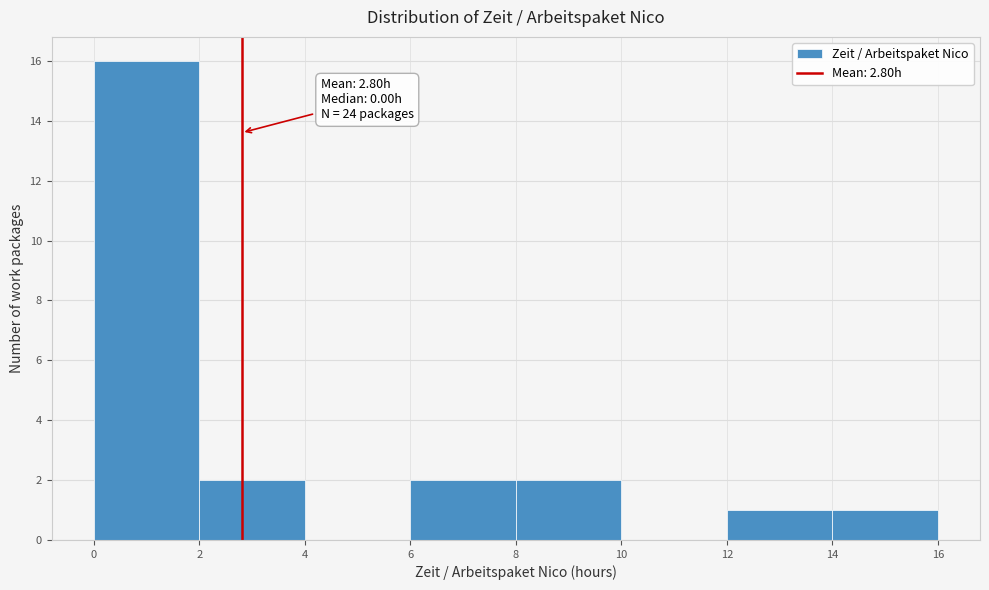

Over which range of the x-axis is the bar tallest?

0 to 2